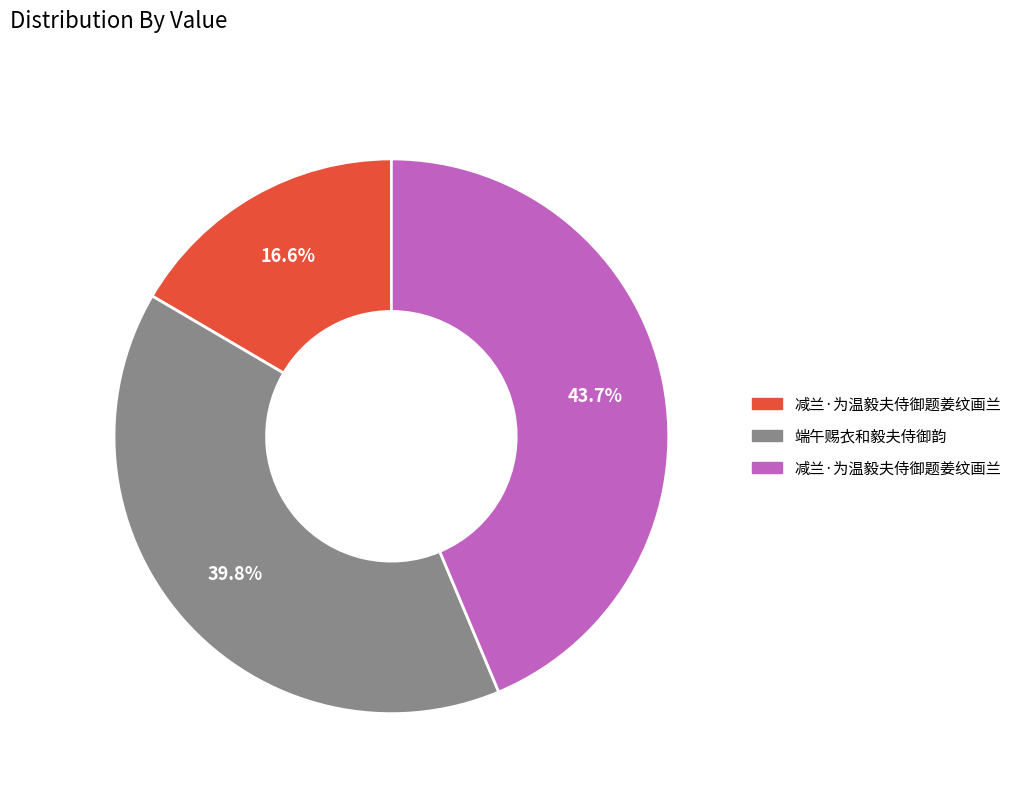

Is there any slice that represents more than half of the pie?

No